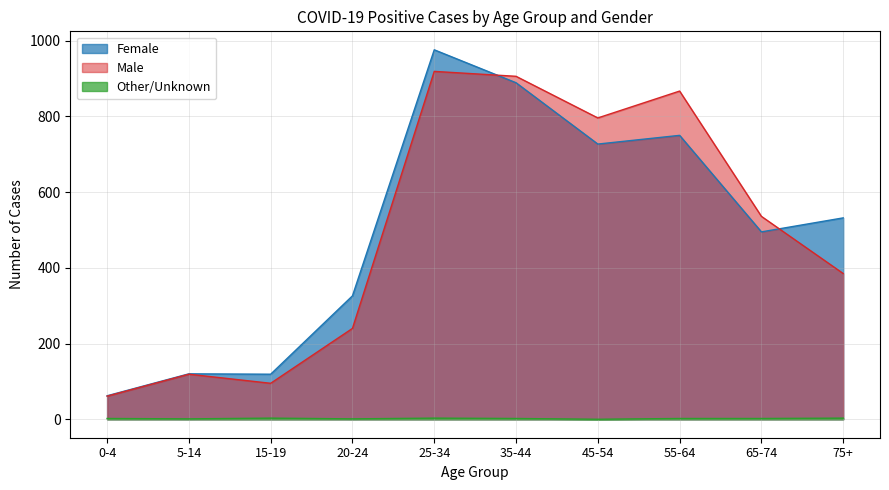

The Male series shows 119 at 5-14. True or false?

True